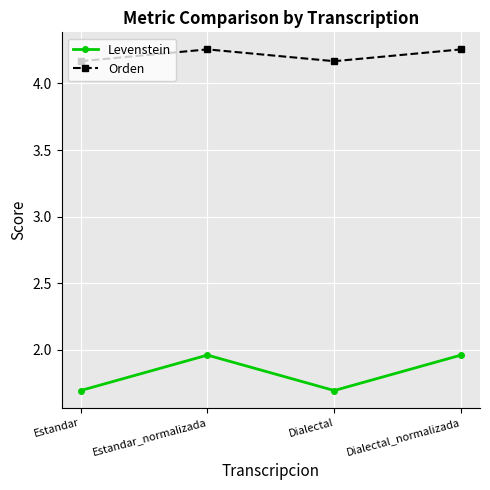

What is the total value across all series at Estandar_normalizada?

6.2